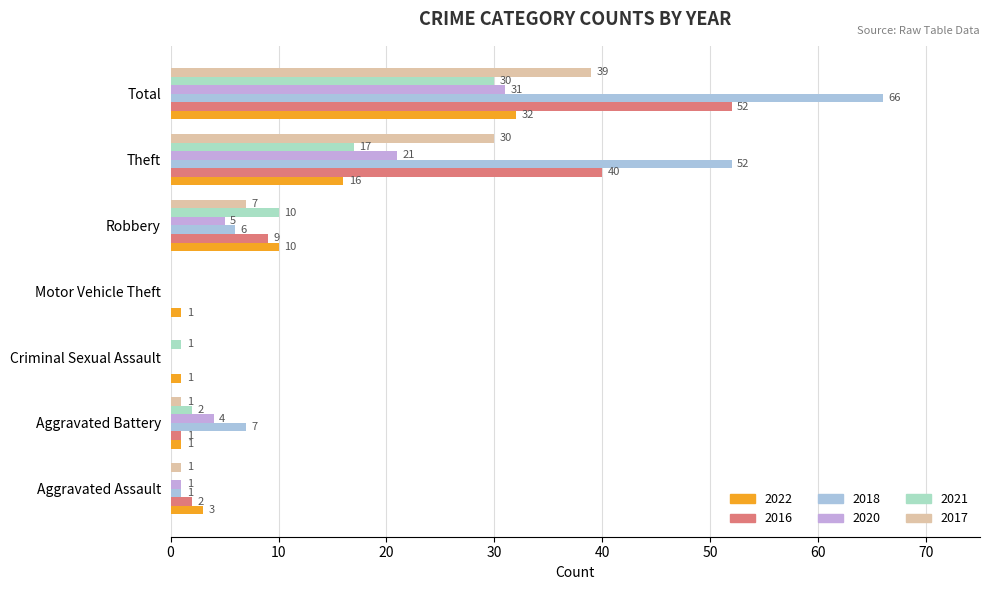

Is it true that 2016 equals 1 at Aggravated Battery?

True